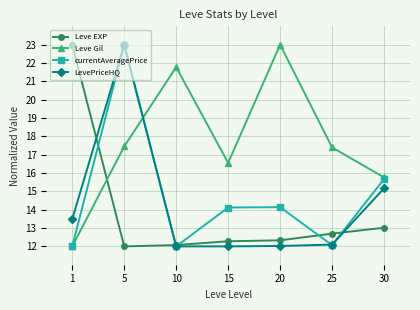

How many categories are shown in the chart?

7